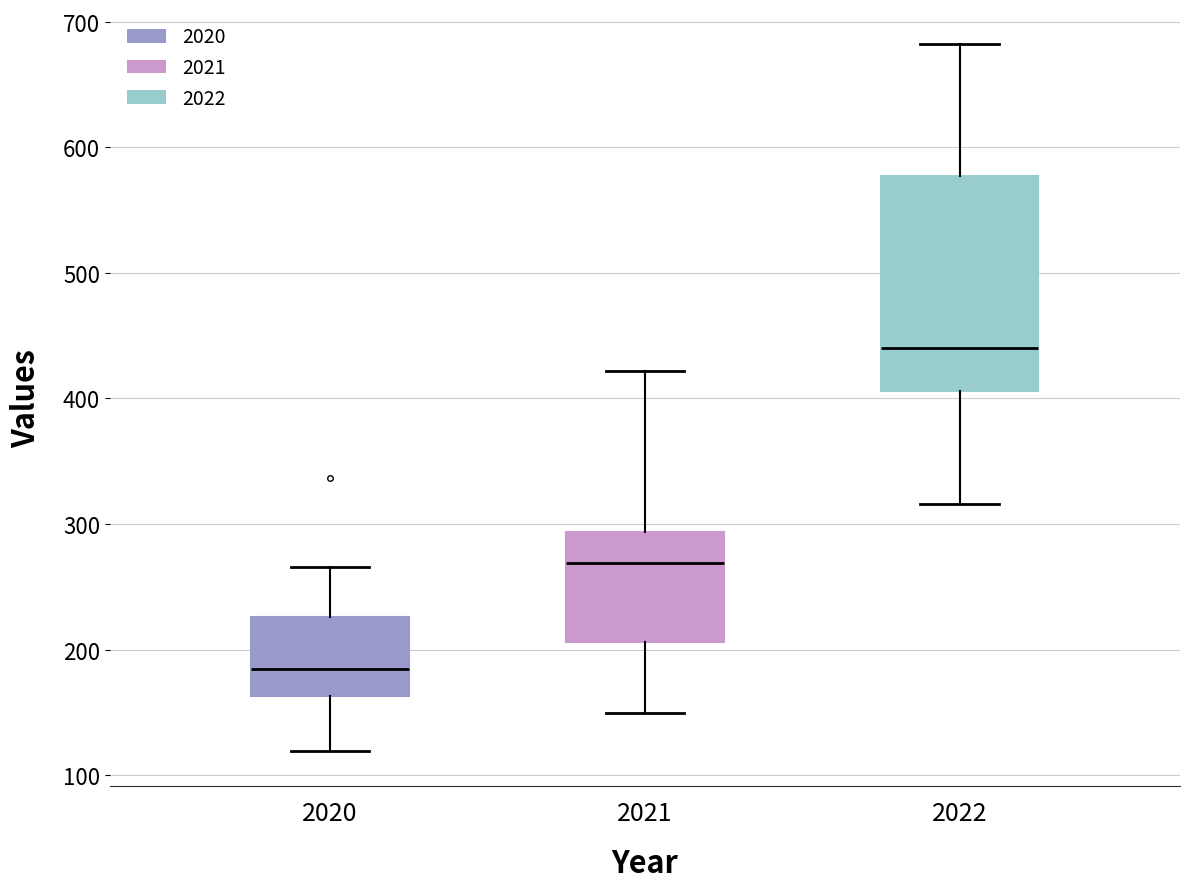

Reading left to right, transcribe this box plot: for each box, give where its median line is, the range the box spans, and where its two whiskers end, as read against the y-axis. The values are not printed on the chart, so give them approximately, as read against the axis.

2020: median 180, box 160 to 230, whiskers 120 to 270
2021: median 270, box 210 to 290, whiskers 150 to 420
2022: median 440, box 410 to 580, whiskers 320 to 680